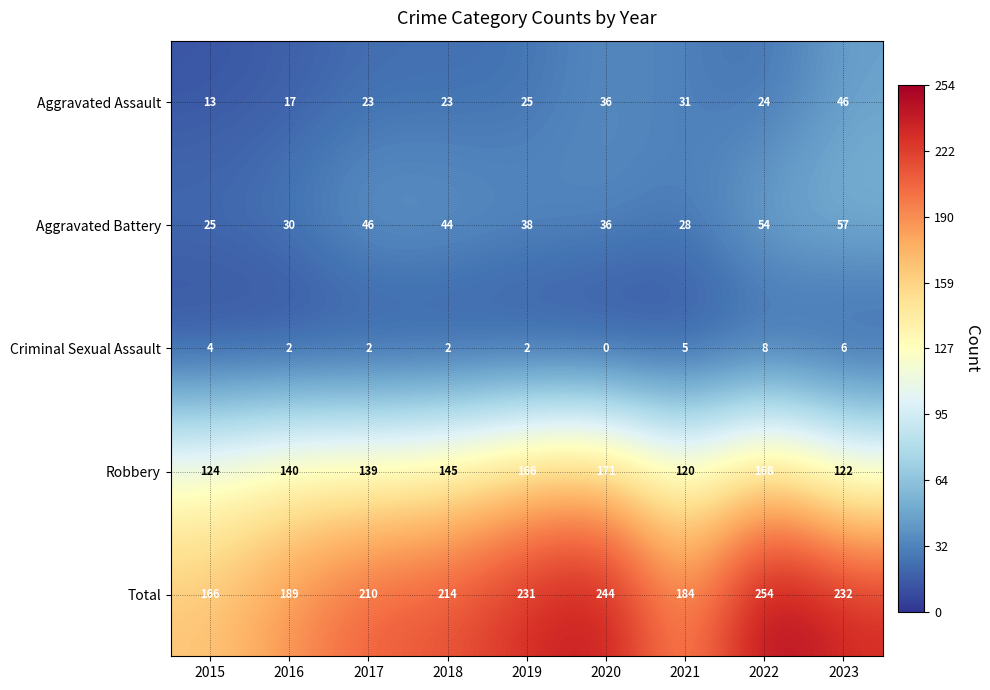

How many categories are shown in the chart?

9